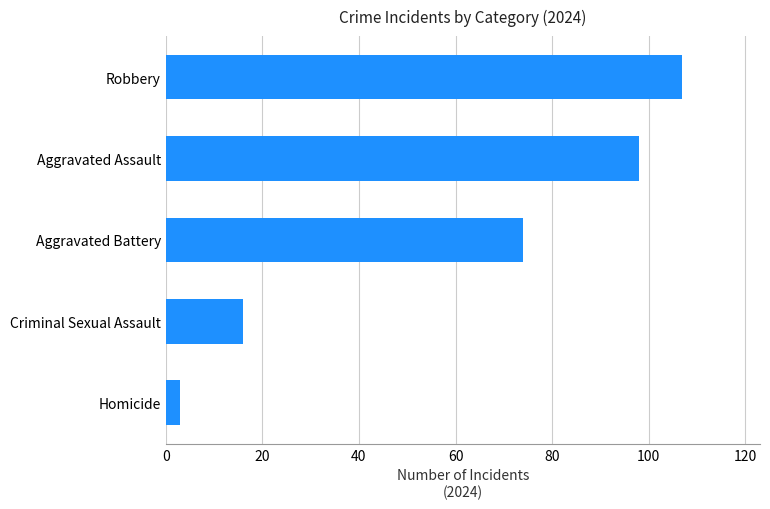

What value does the data have at Aggravated Battery?

74